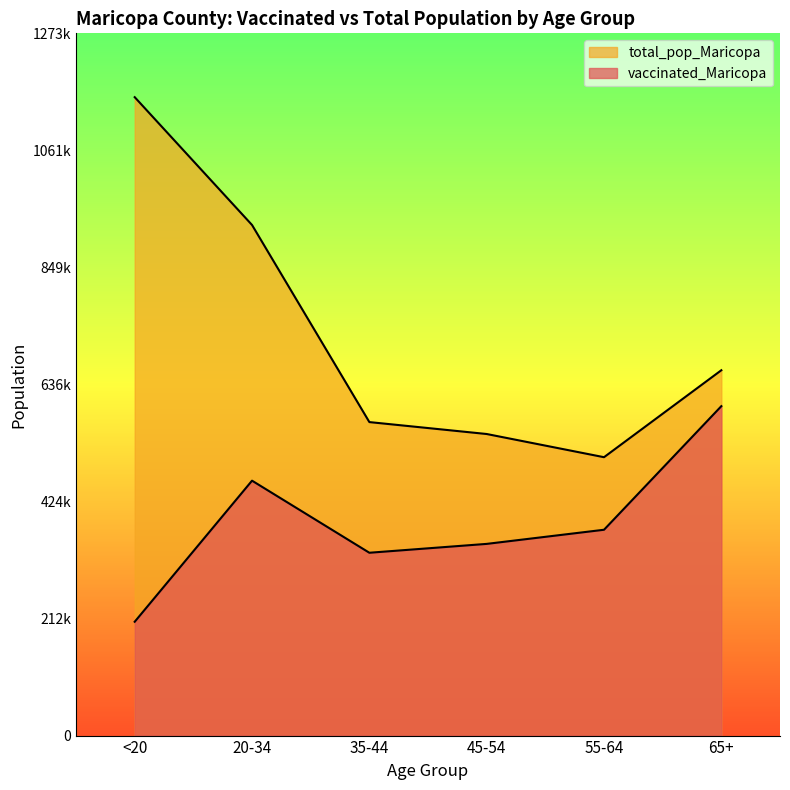

What is the value of the total_pop_Maricopa point at the 4th from the left?

547064